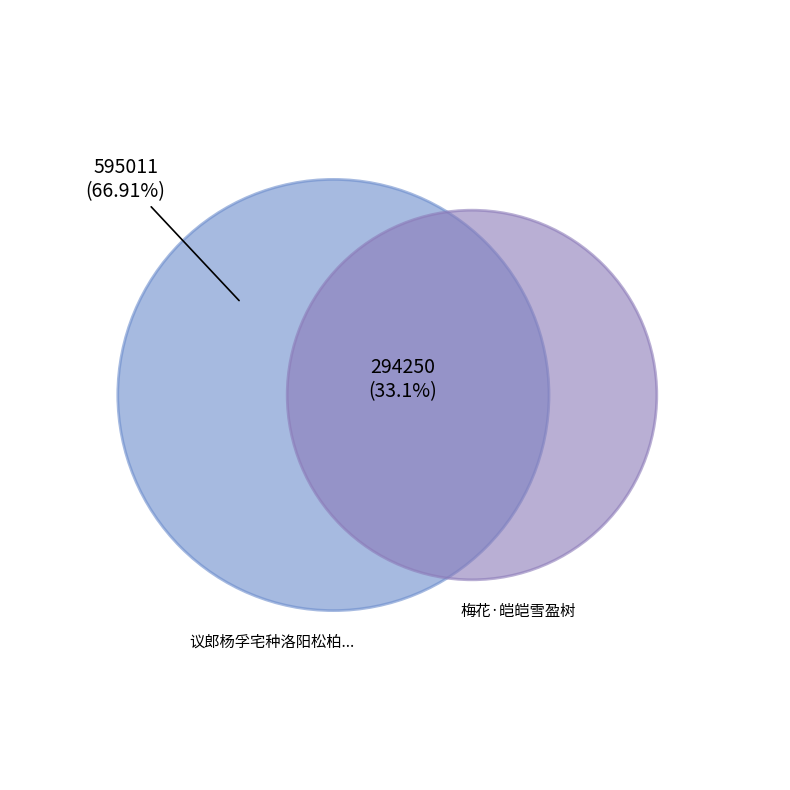

True or false: 梅花·皑皑雪盈树 accounts for 20% of the total.

False